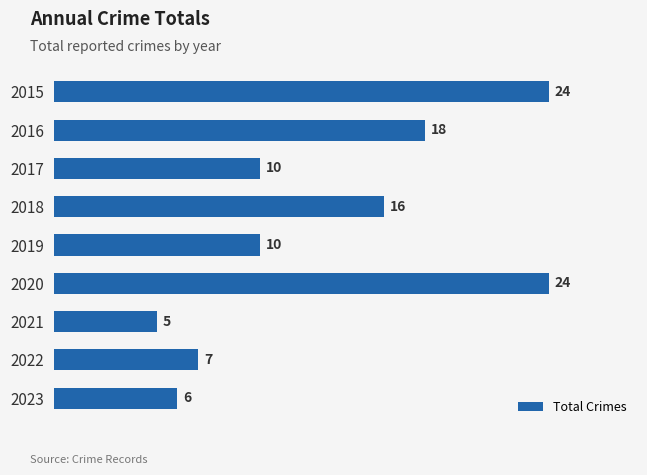

Where is the data nearest to the value 14?

2018